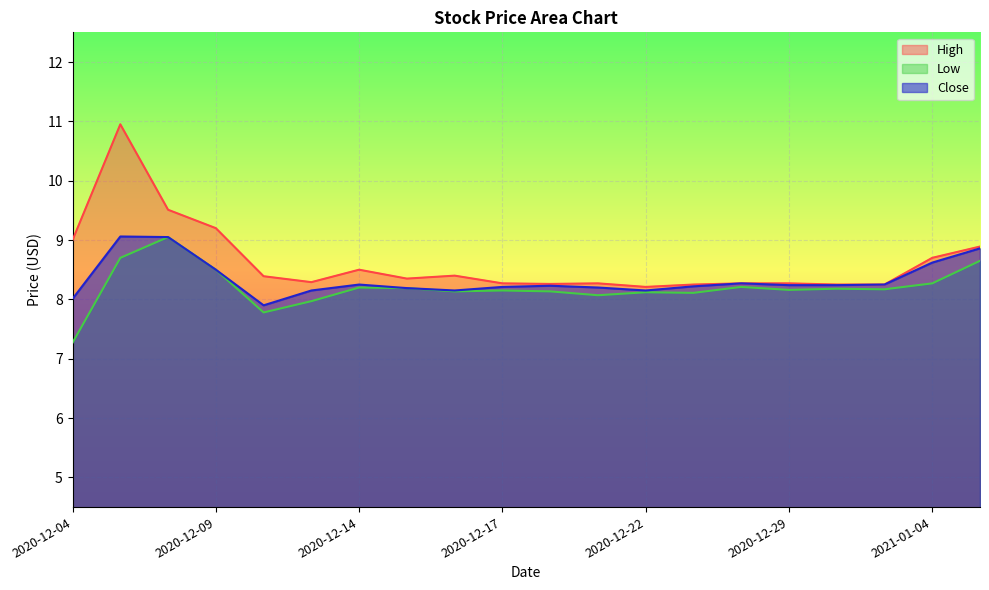

What is the difference between the High values at 2020-12-31 and 2021-01-04?

0.4